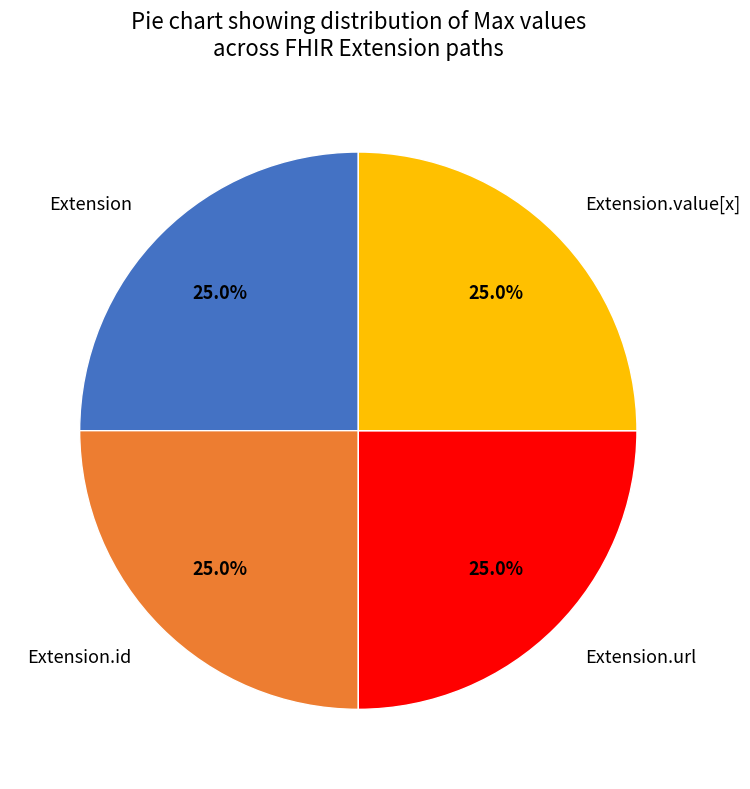

How many segments does this pie chart have?

4